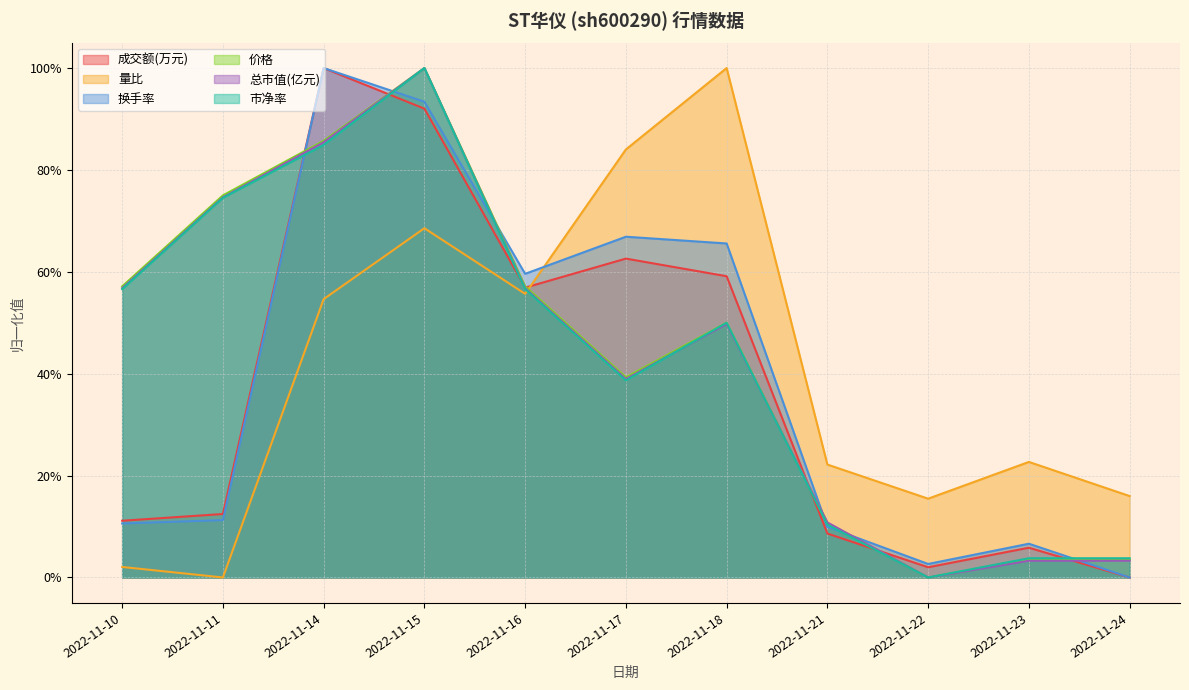

Where do 换手率 and 价格 first cross each other?

2022-11-11 and 2022-11-14